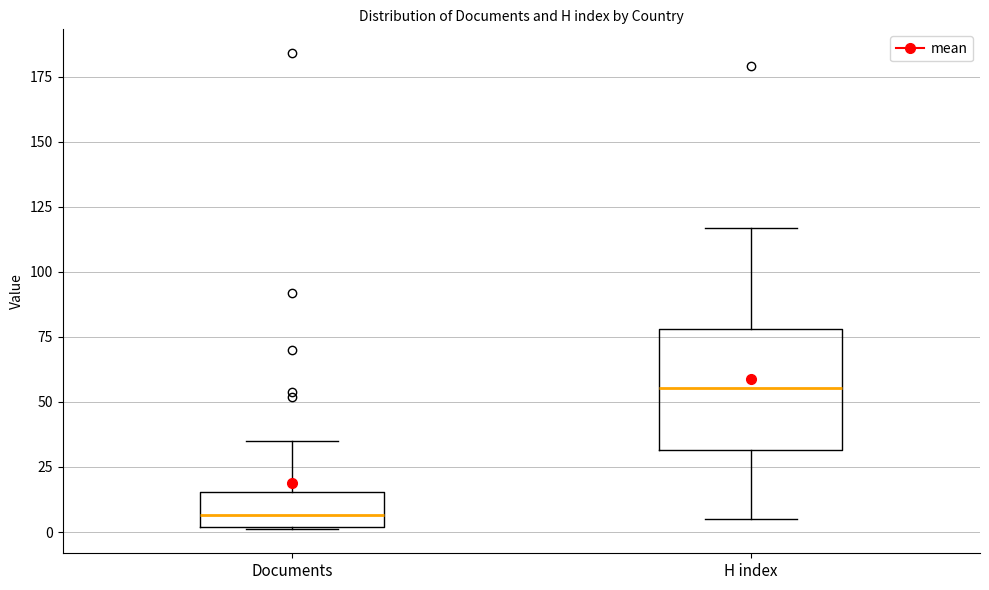

Where does the lower whisker of the box for H index end on the y-axis? The values are not printed on the chart, so give them approximately, as read against the axis.

5